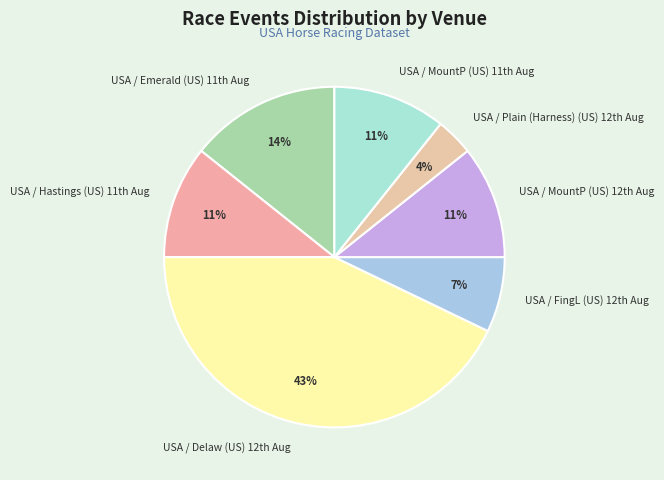

How many segments does this pie chart have?

7